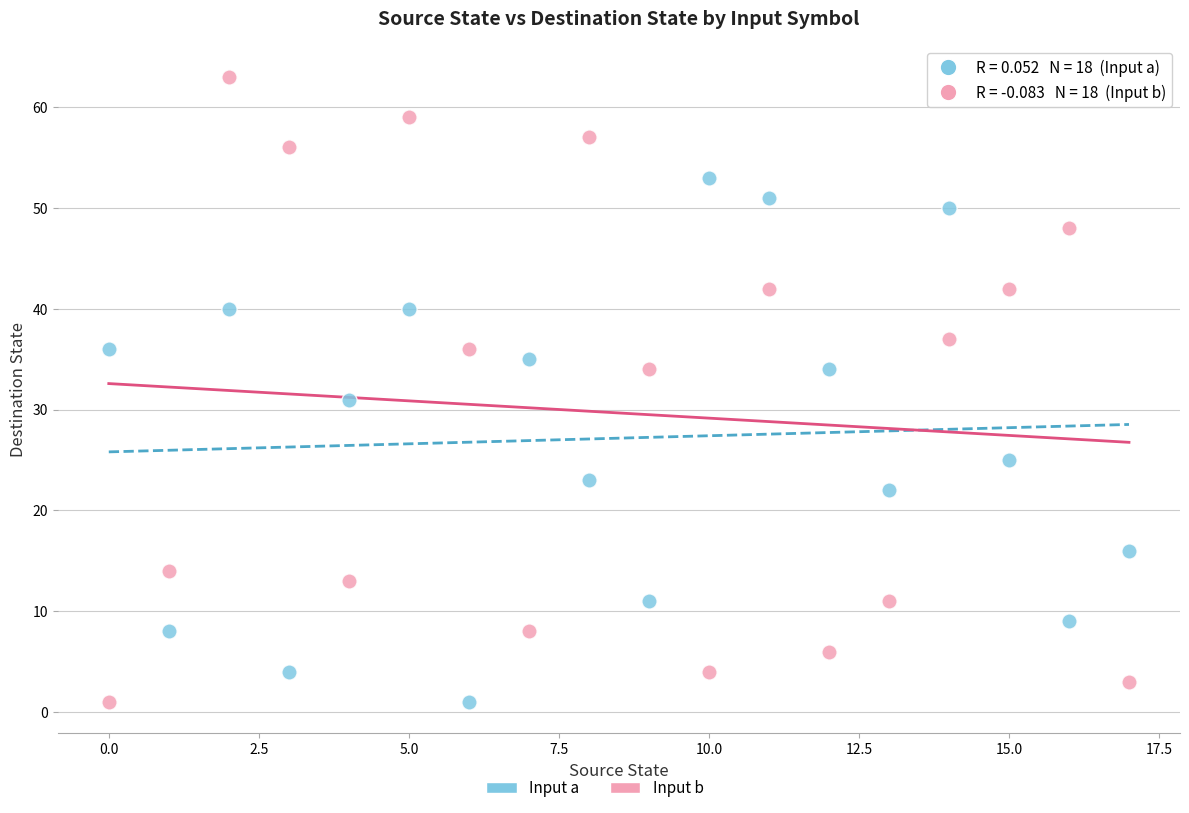

Which series contains the highest Y value?

Input b